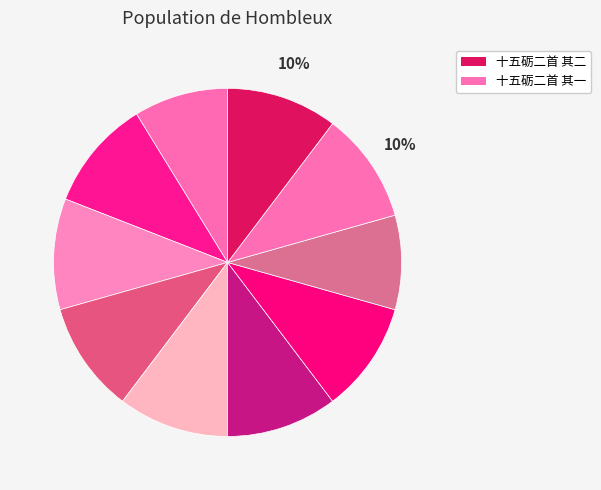

Does any single category account for the majority?

No